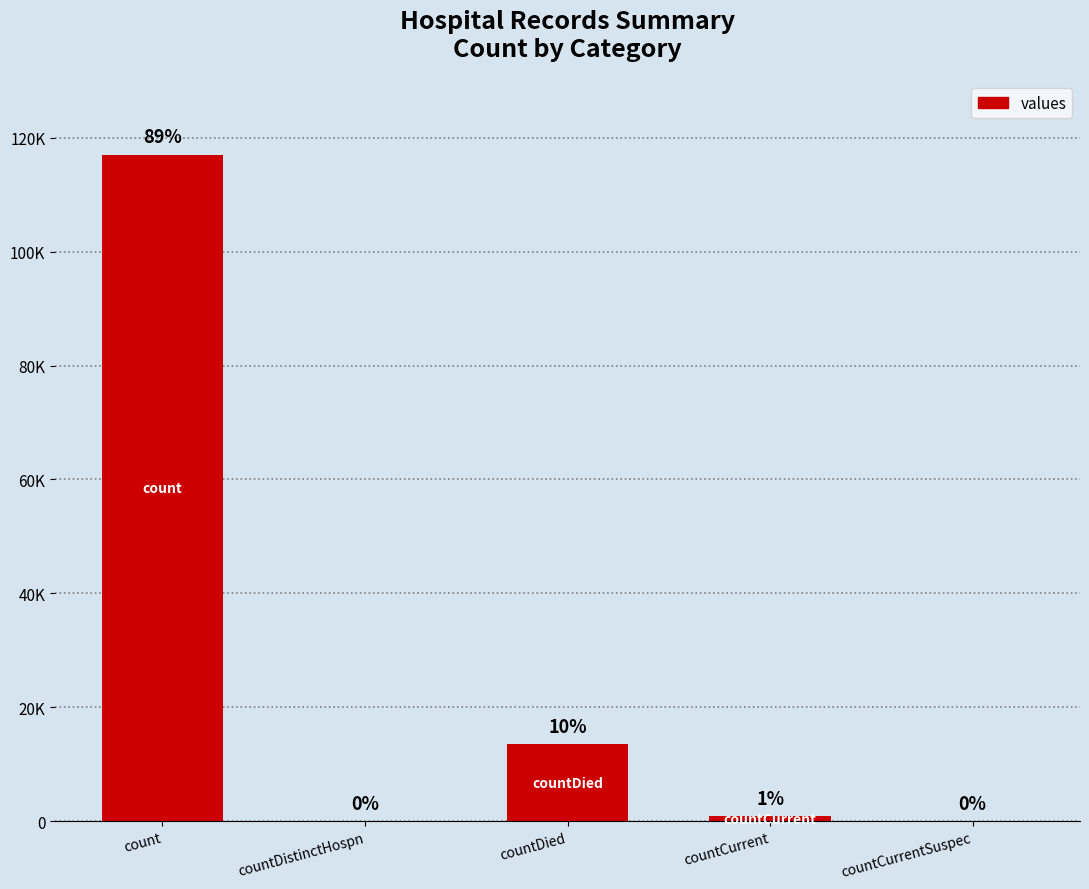

Between countDied and countCurrentSuspec, which is larger?

countDied